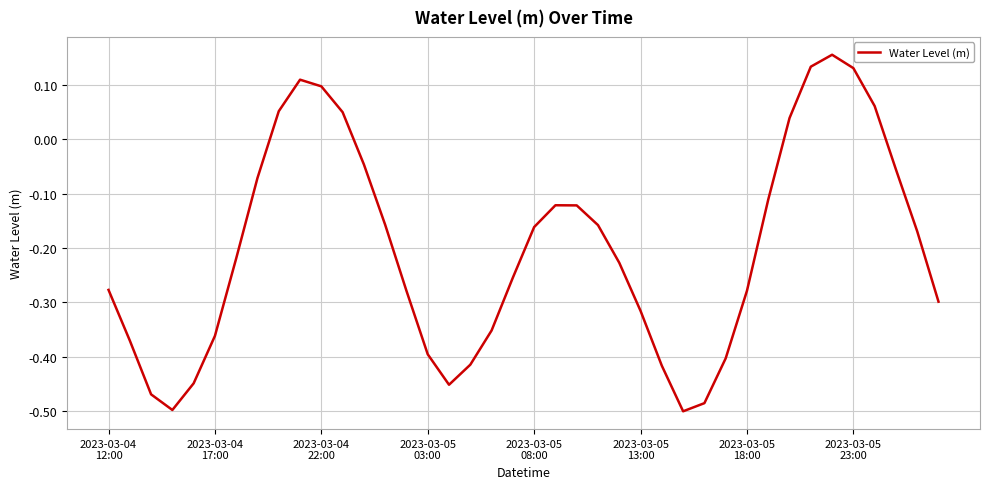

How many values are above zero?

9